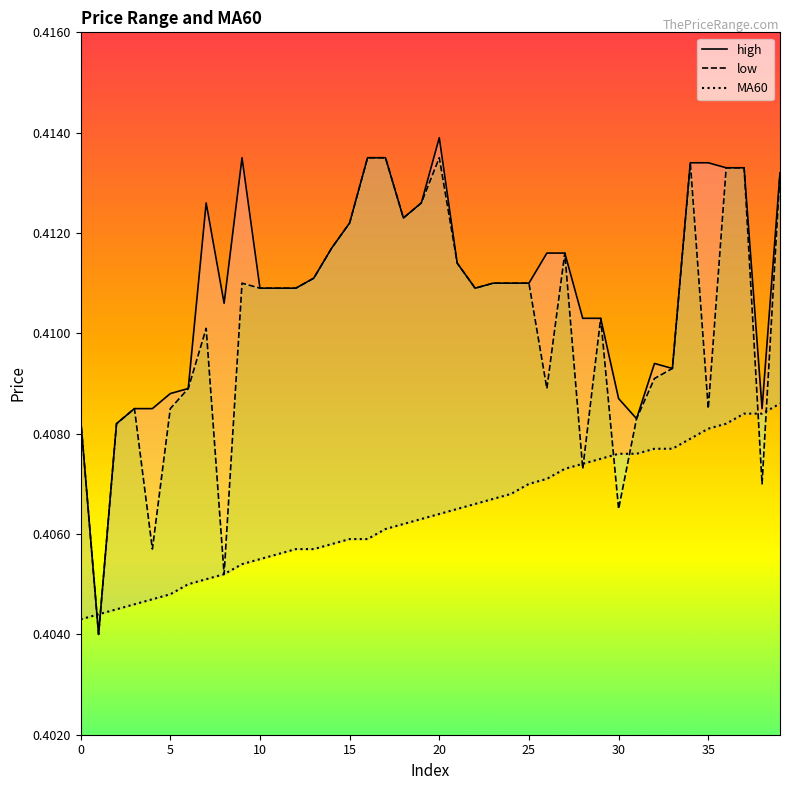

What is the total value across all series at 33?

1.2